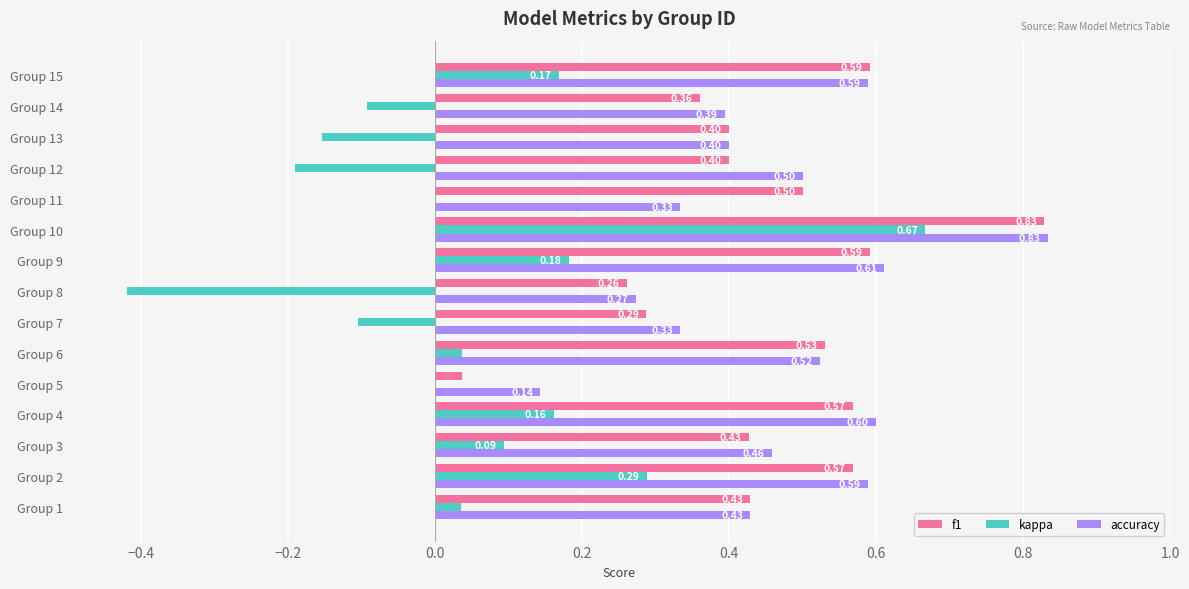

Which series changed the most between Group 3 and Group 14?

kappa